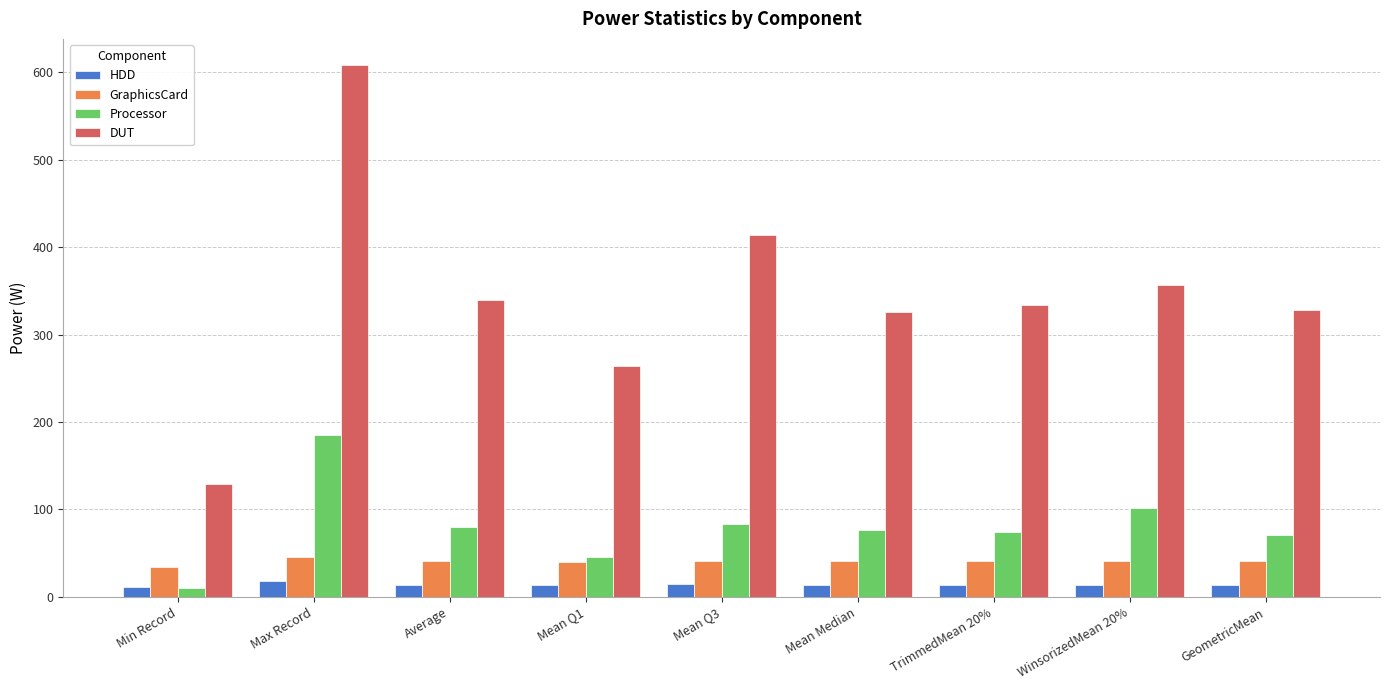

The GraphicsCard series shows 45.8 at Max Record. True or false?

True